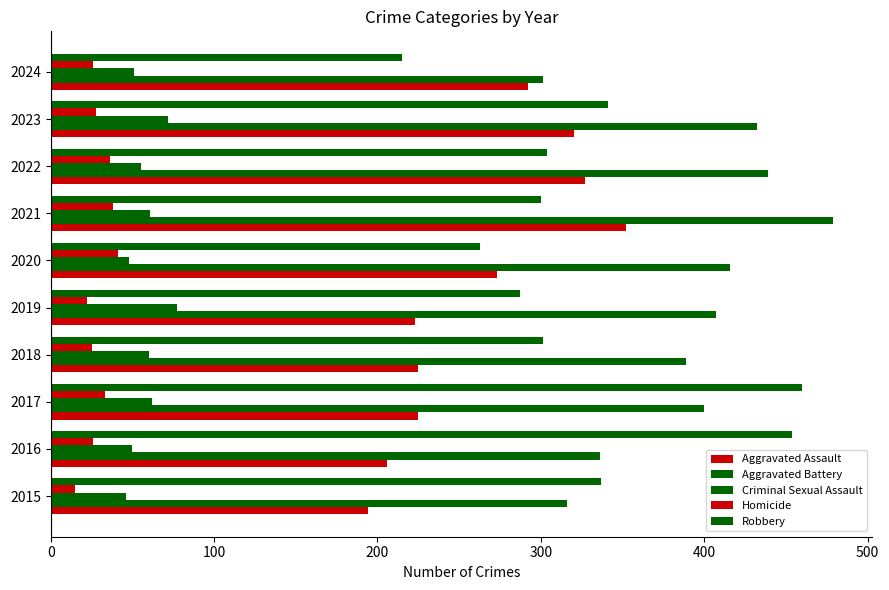

How many series are shown in this chart?

5